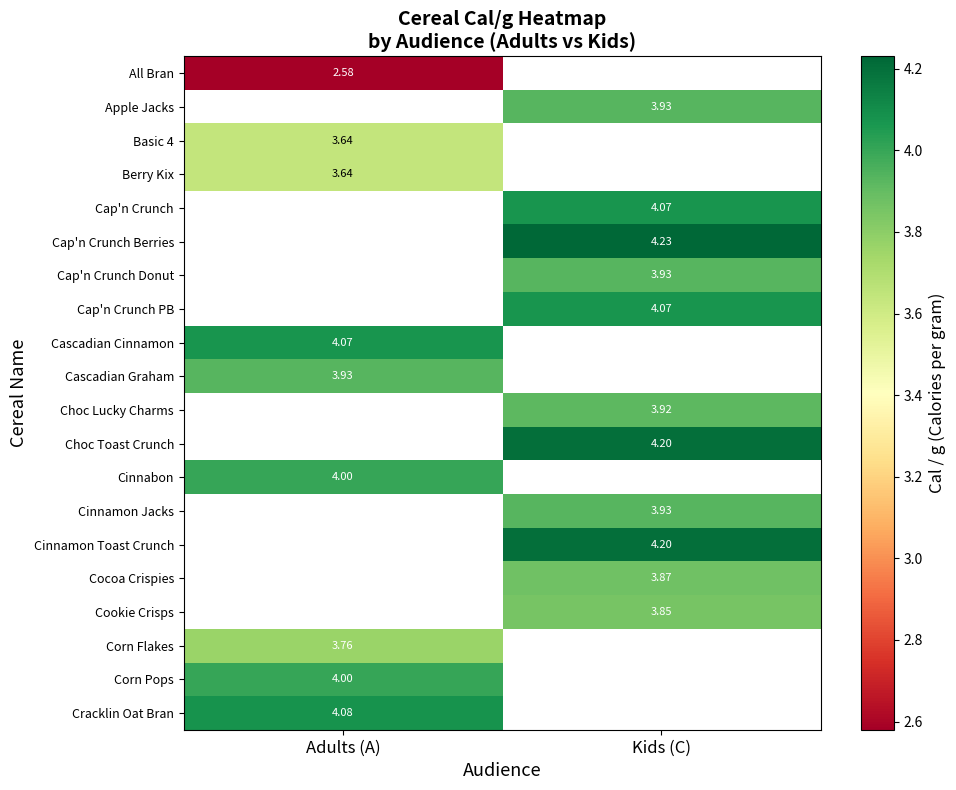

Is the value of Cap'n Crunch Berries at Kids (C) greater than the value of Berry Kix at Adults (A)?

Yes